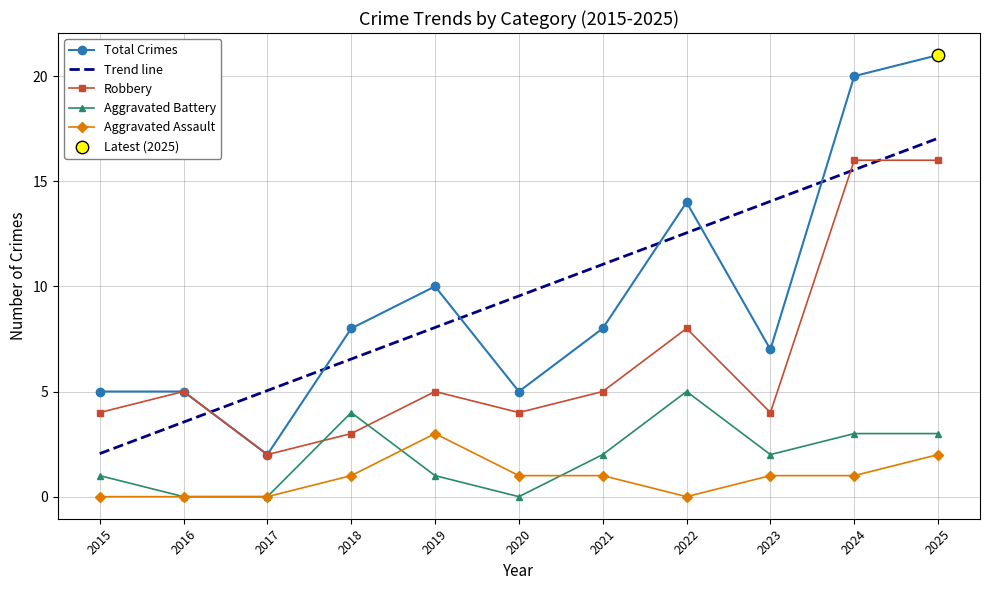

Which series has the largest total across all categories?

Total